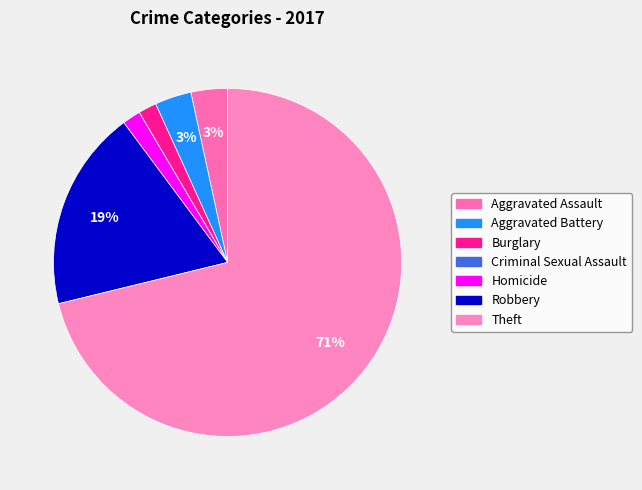

To the nearest percent, what percentage of the pie is Aggravated Assault?

3%